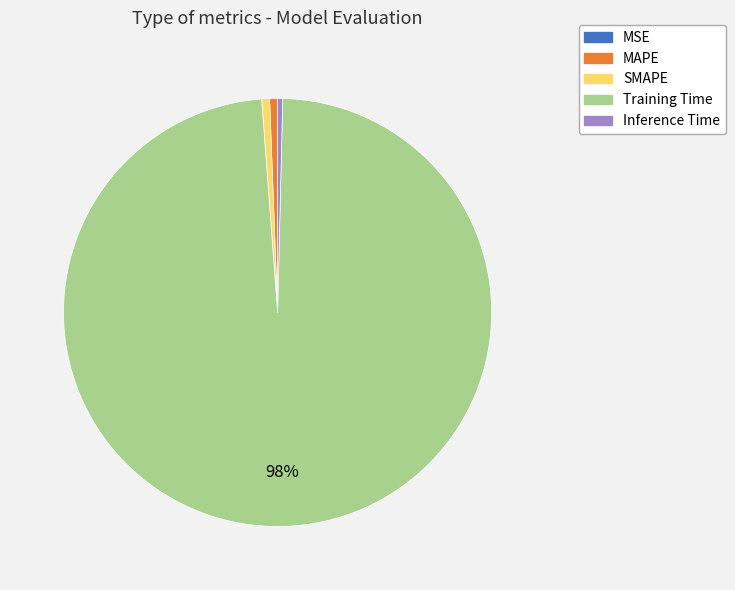

The MAPE slice represents 1% of the pie. True or false?

True